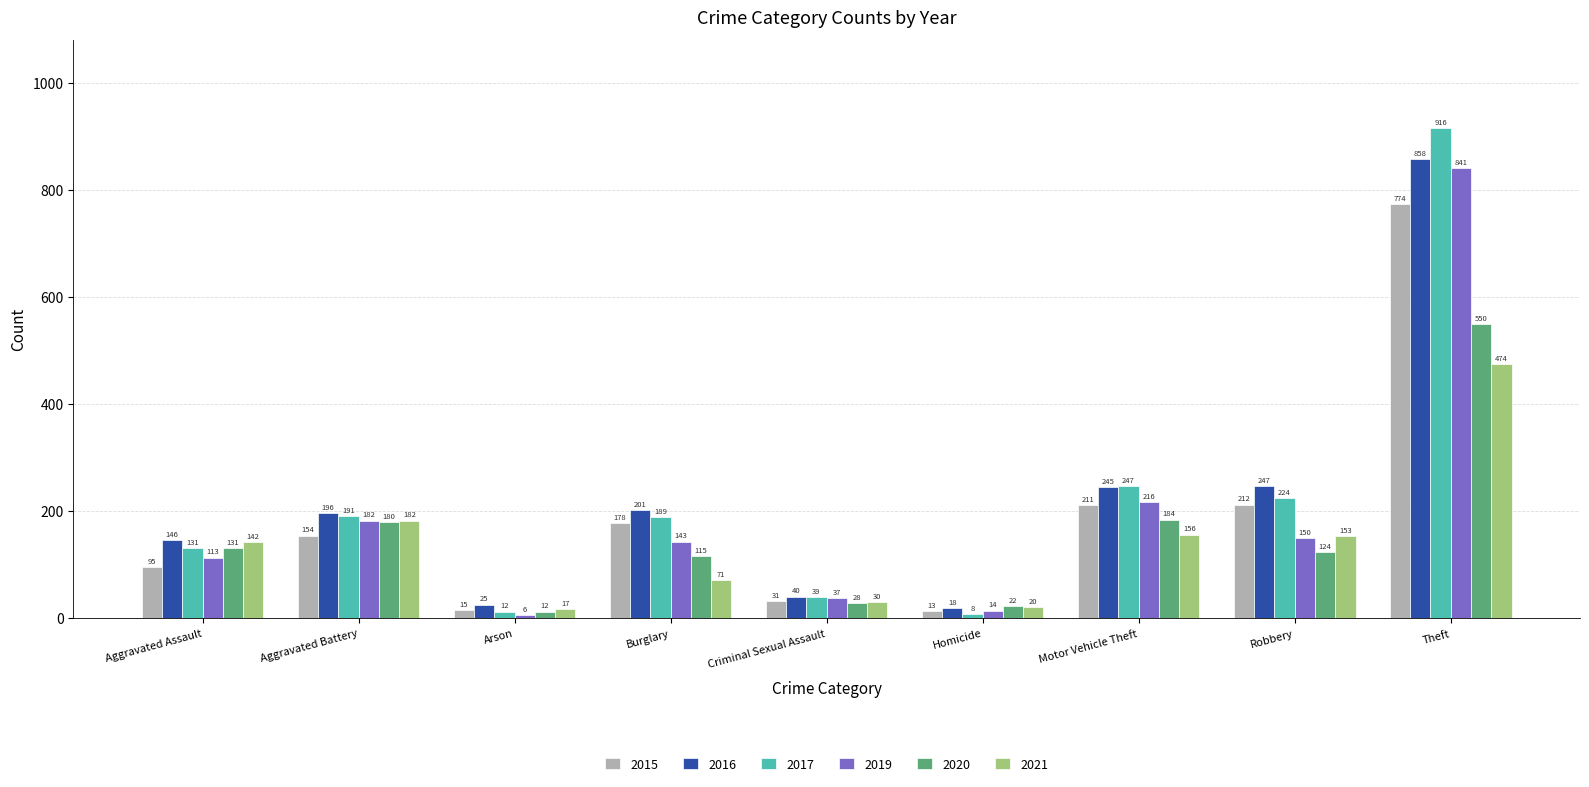

Is it true that 2021 equals 142 at Aggravated Assault?

True